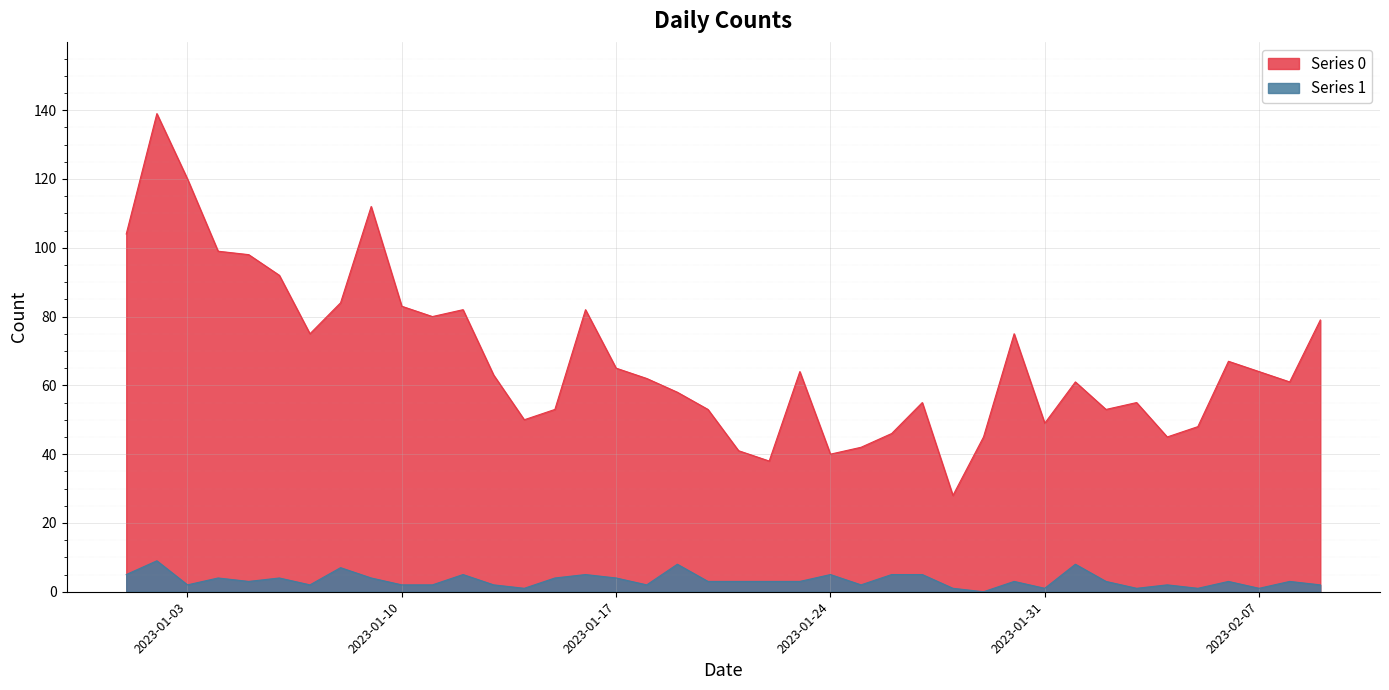

Is it true that Series 0 equals 101 at 2023-02-08?

False